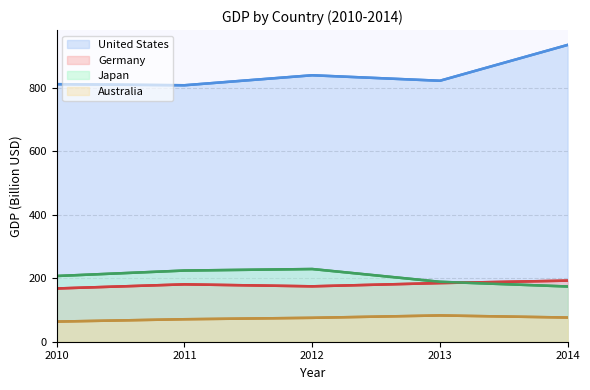

What is the total value across all series at 2012?

1319.5